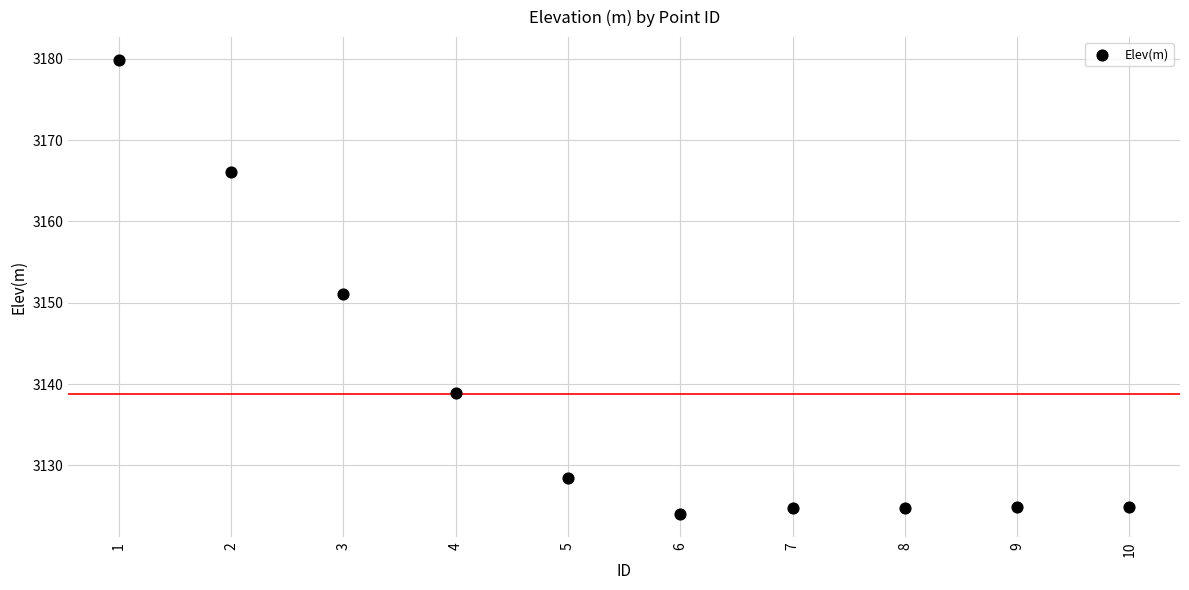

What is the average X value?

5.5